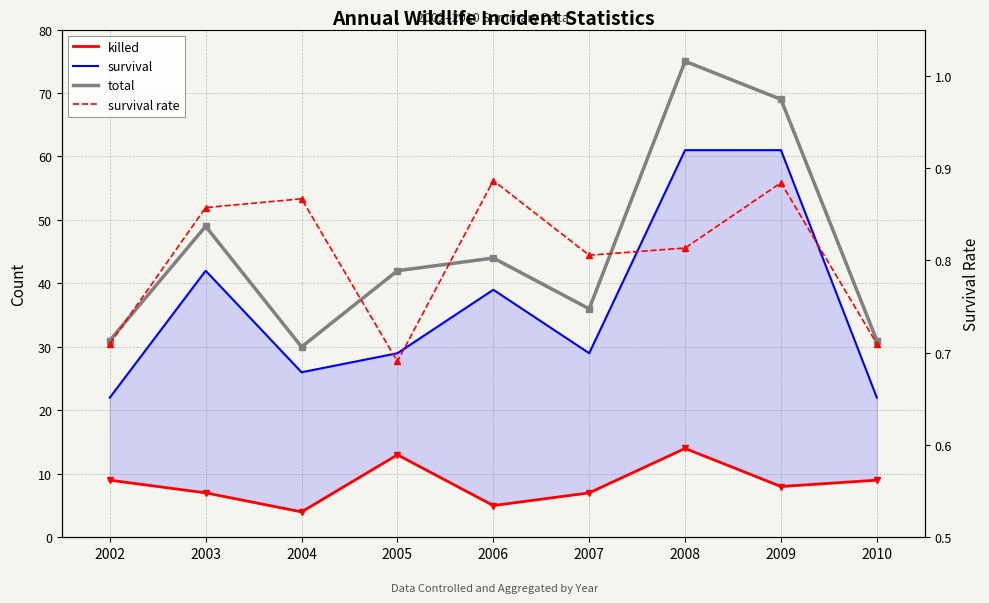

Which category has the lowest value across all series?

2005